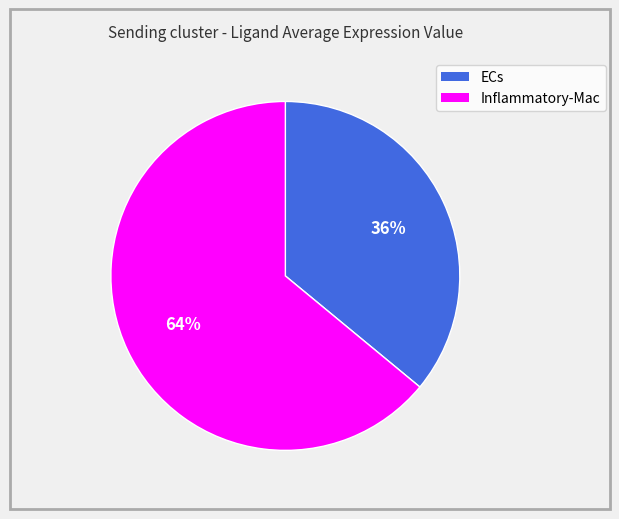

To the nearest percent, what is the combined percentage of Inflammatory-Mac and ECs?

100%